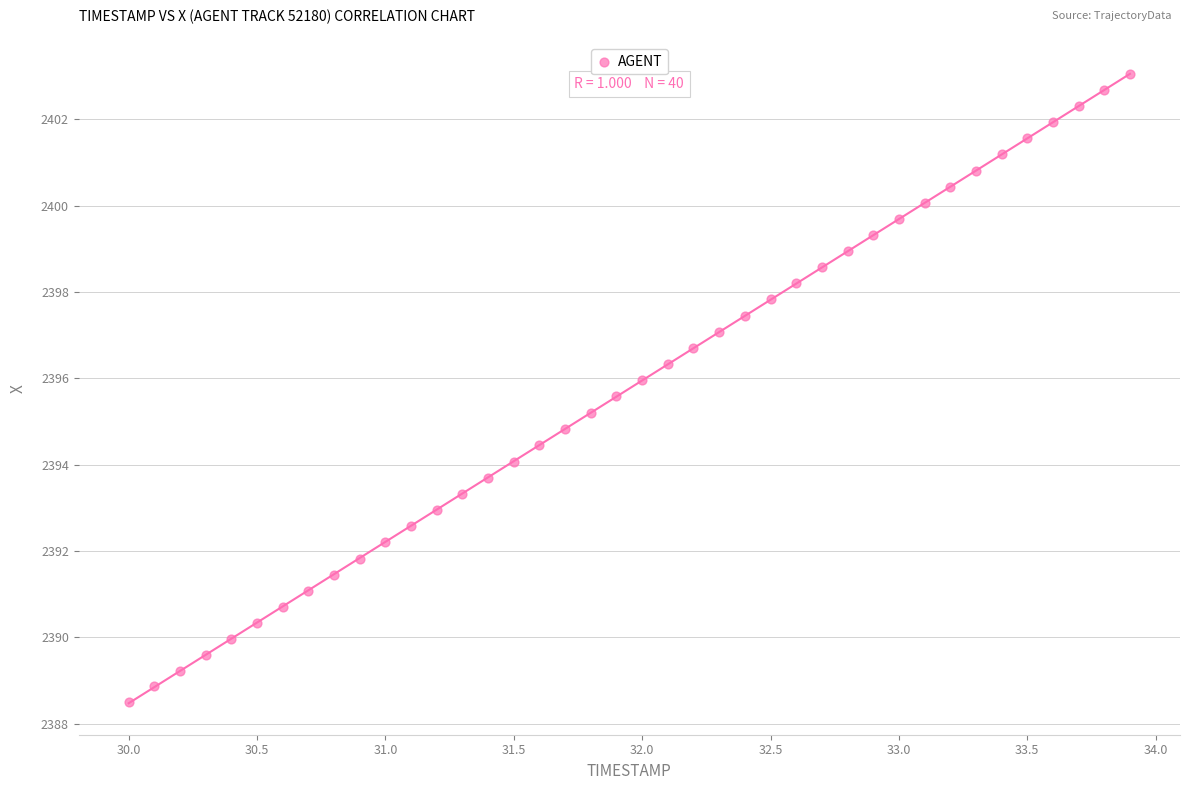

What is the range of X values (max minus min)?

3.9